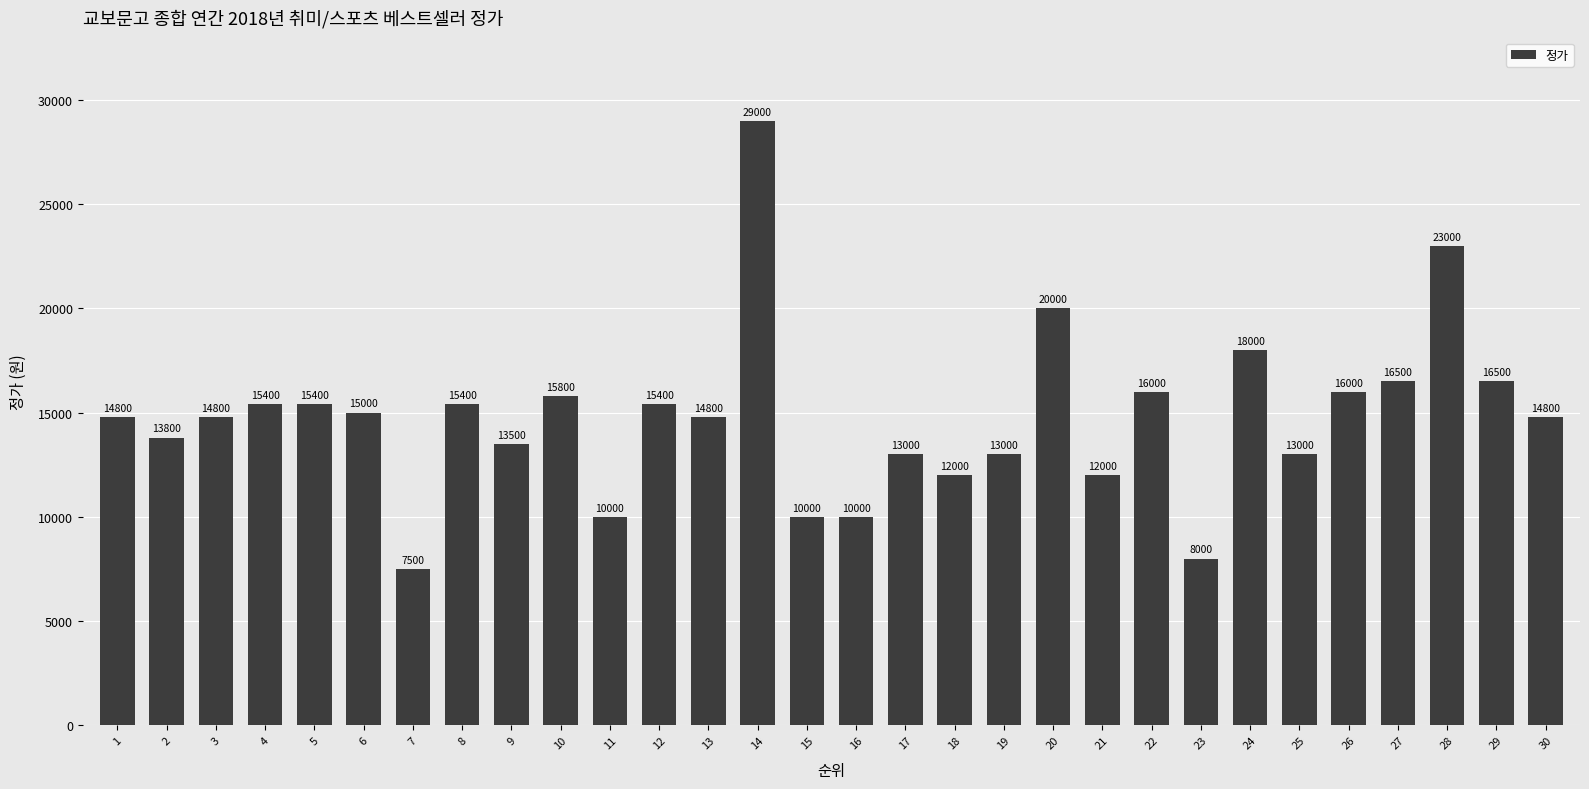

What is the average value?

14747